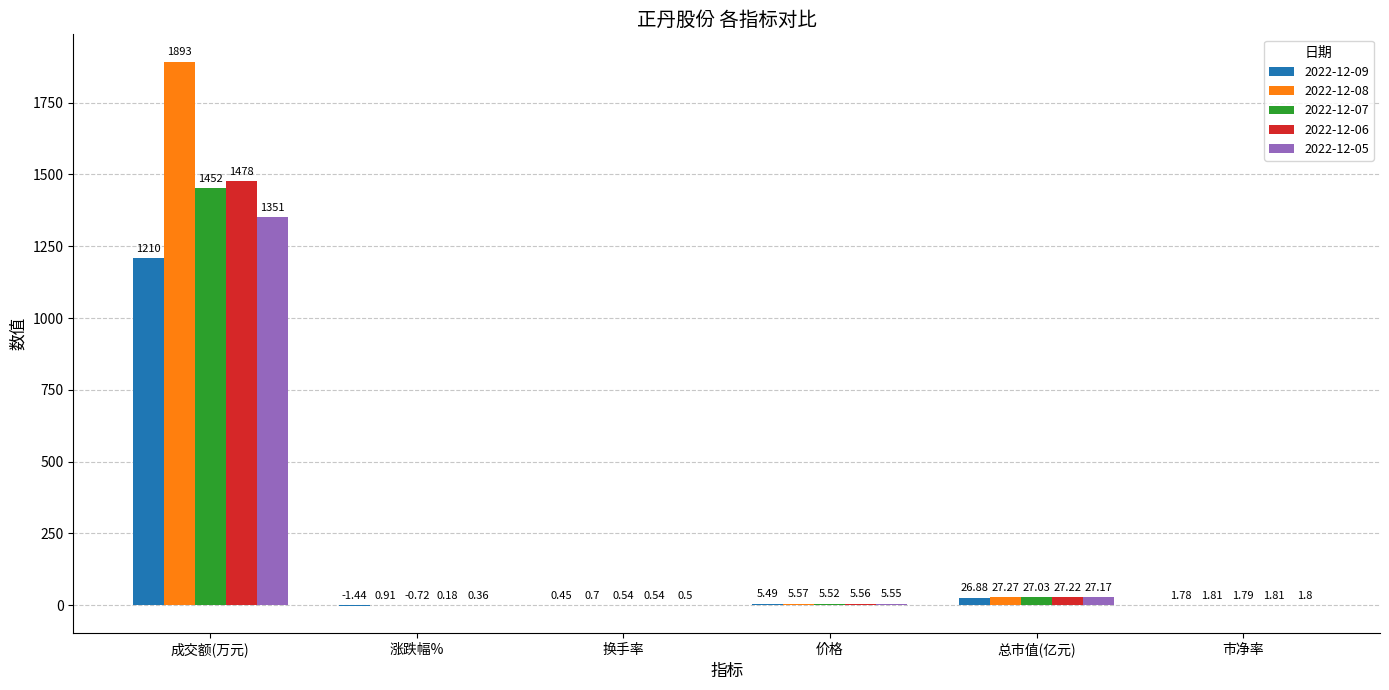

Where is 2022-12-05 nearest to the value 675?

总市值(亿元)